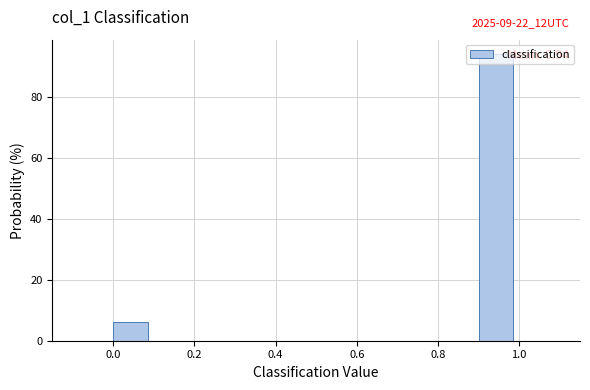

Over which range of the x-axis is the bar tallest?

0.9 to 1.0